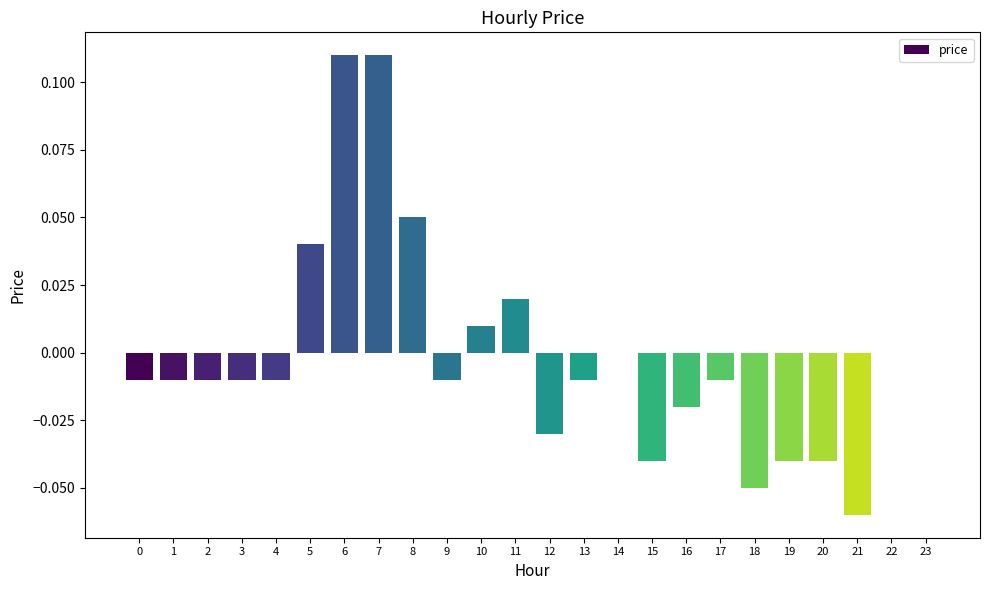

Between 18 and 19, which is larger?

19